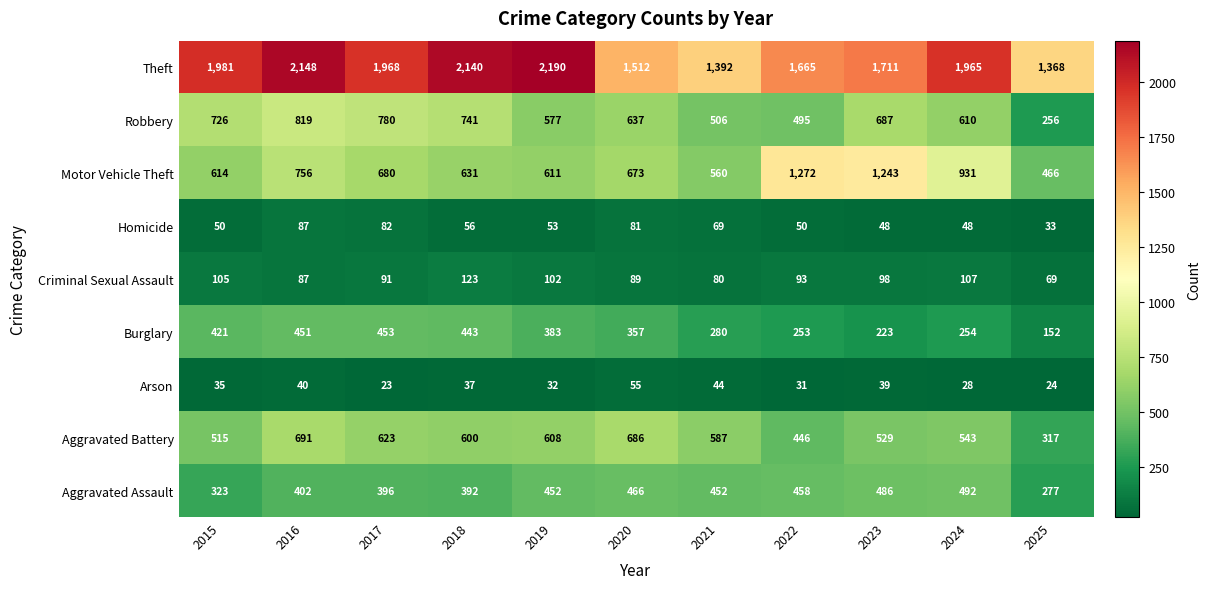

The value of Aggravated Assault at 2022 is 458. True or false?

True